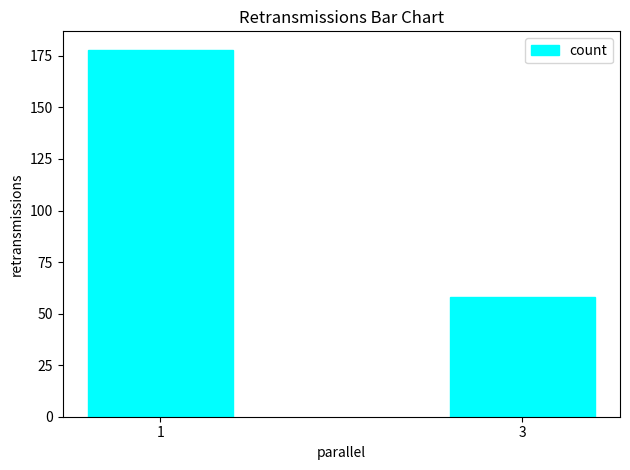

At which category does the chart reach its minimum across all series?

3